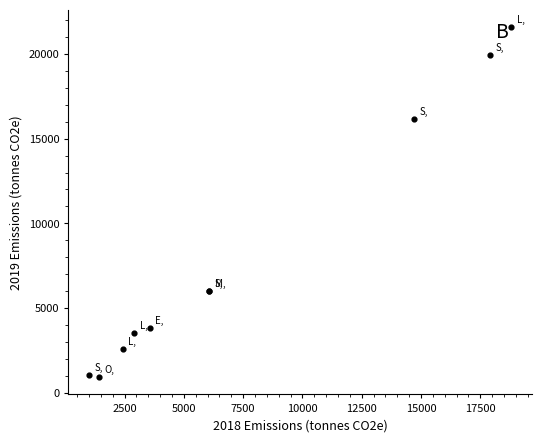

What Y value in the scatter plot is closest to 11255?

16151